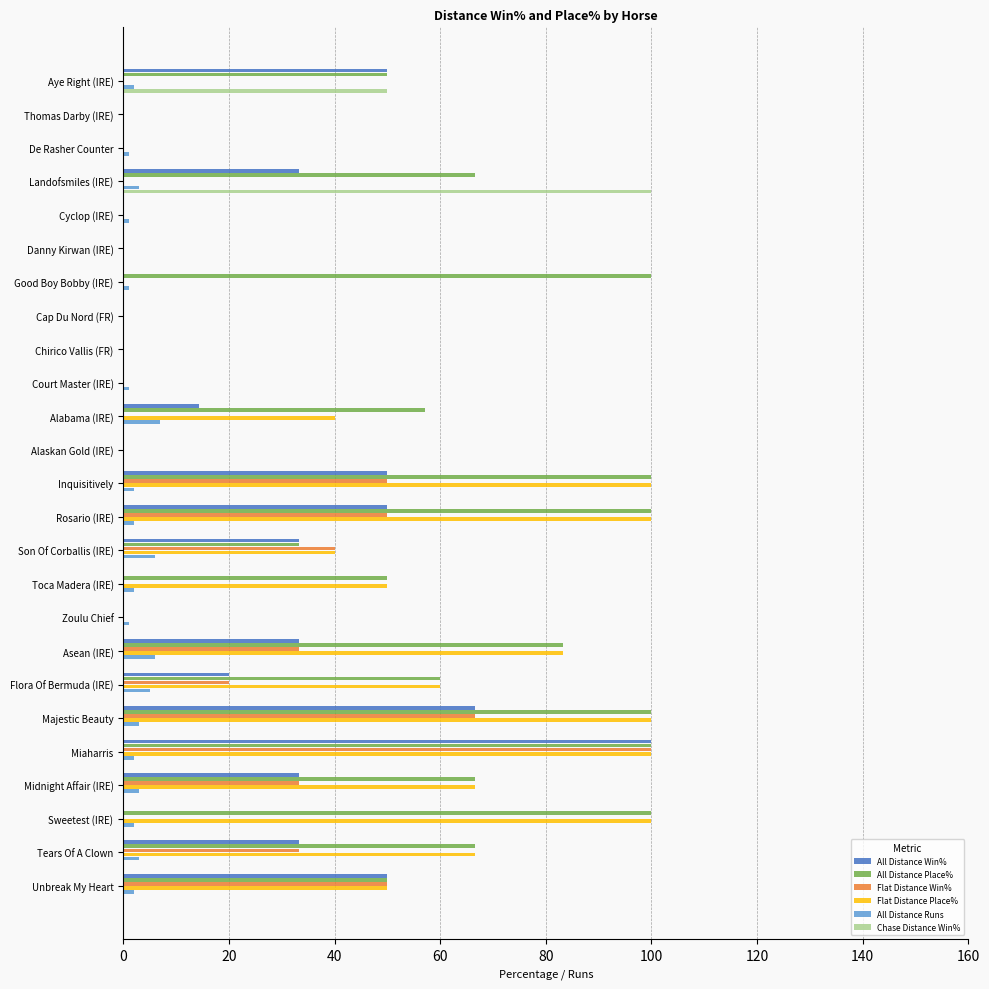

At which category is the sum across all series the highest?

Miaharris